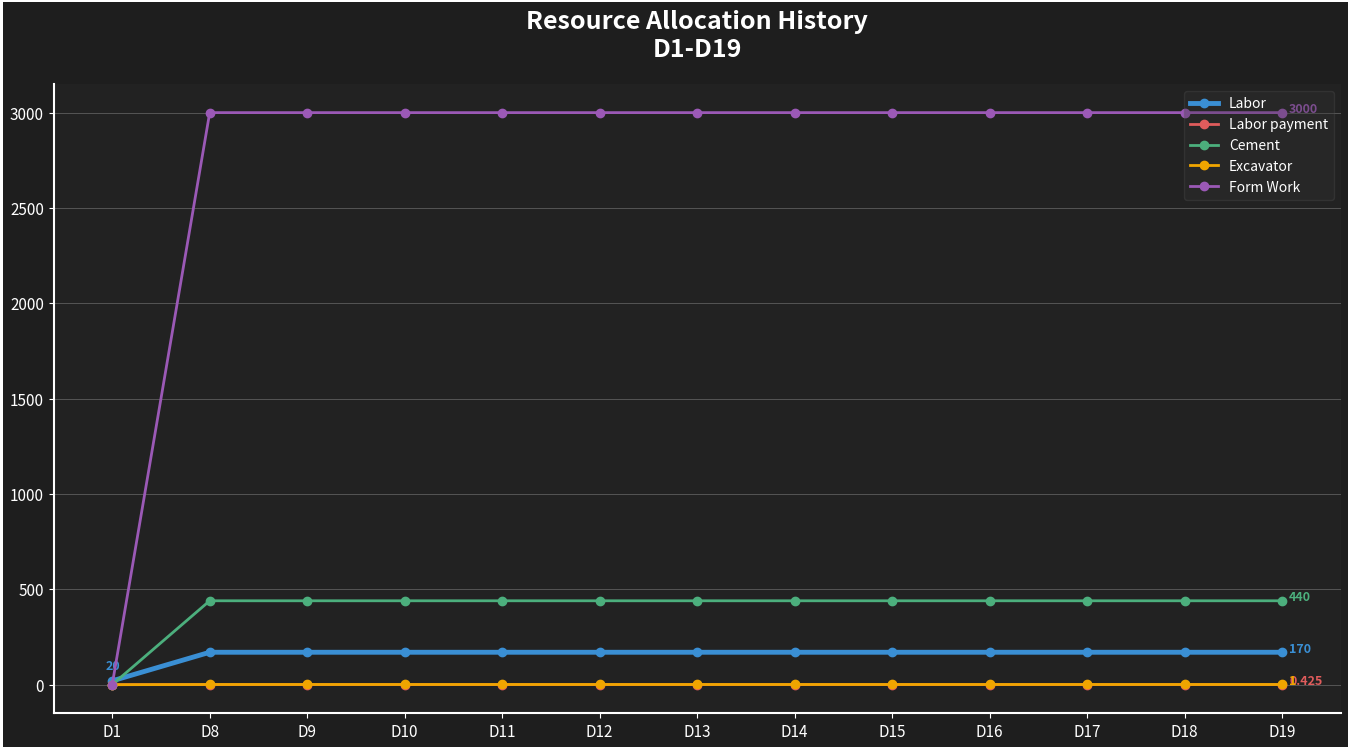

Which series has the widest spread of values?

Form Work